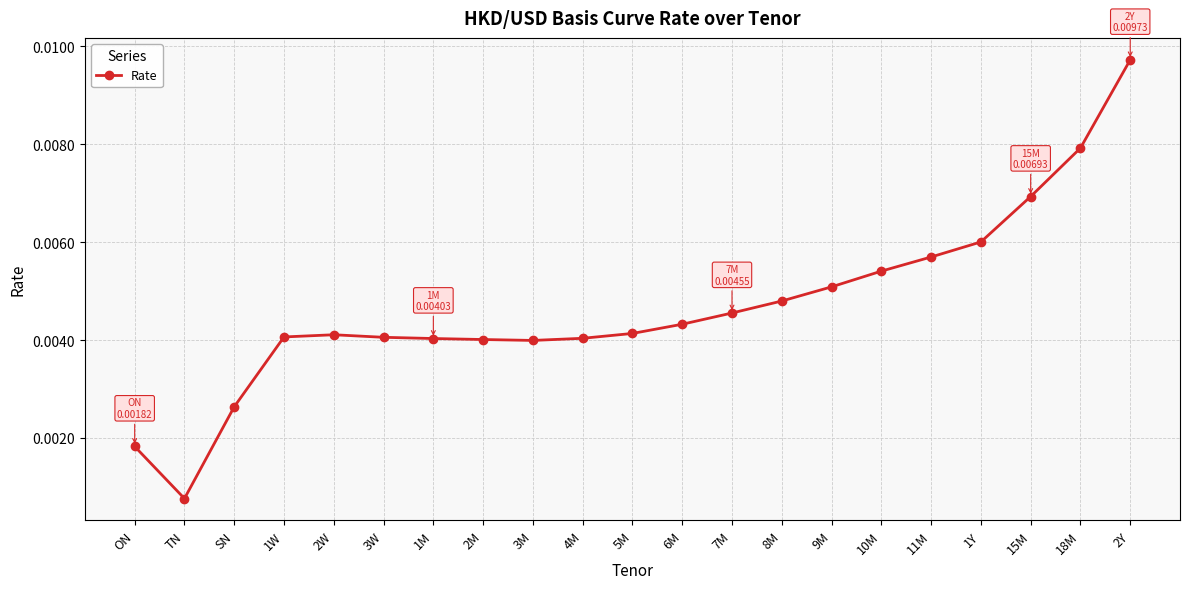

At which category does the chart reach its minimum across all series?

TN